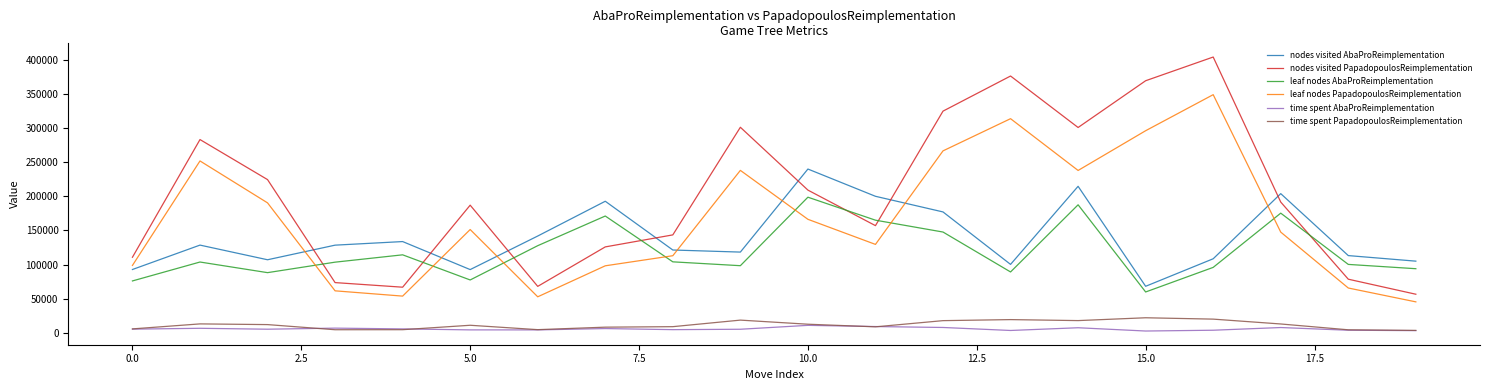

True or false: leaf nodes AbaProReimplementation and time spent PapadopoulosReimplementation intersect in this chart.

False